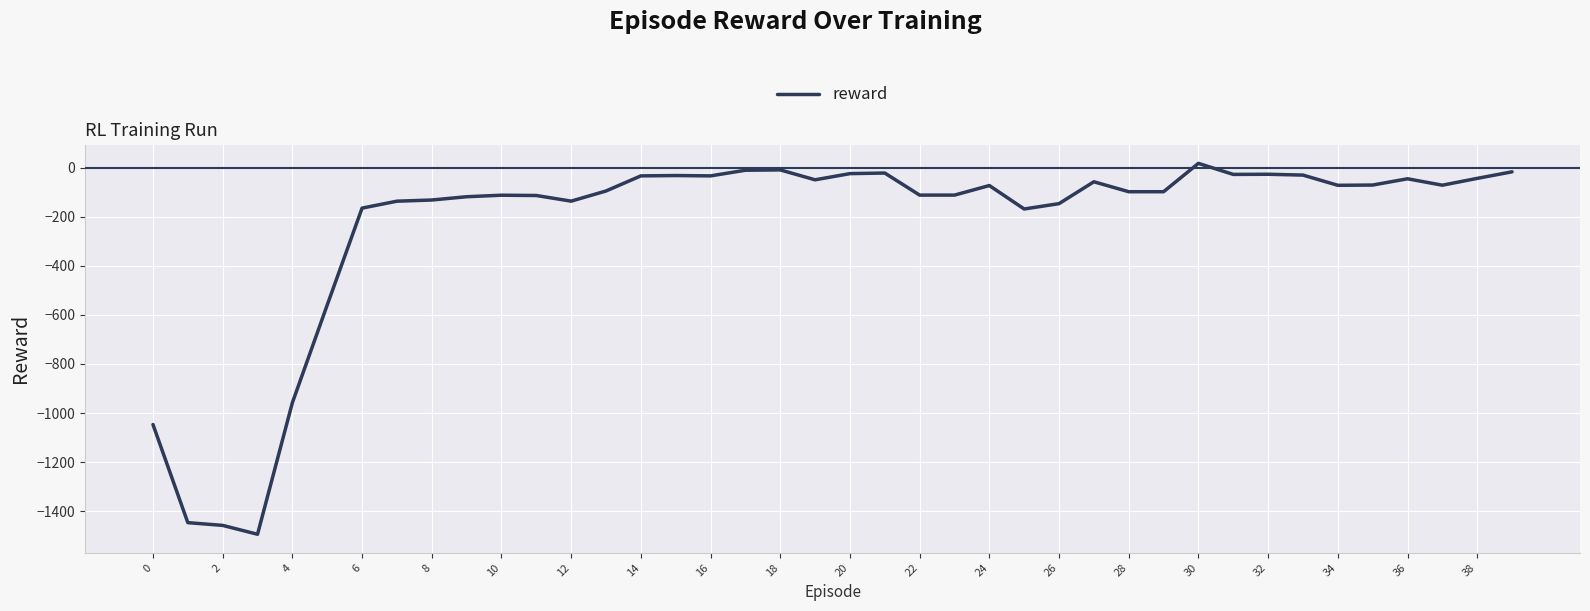

What is the smallest value displayed?

-1494.4